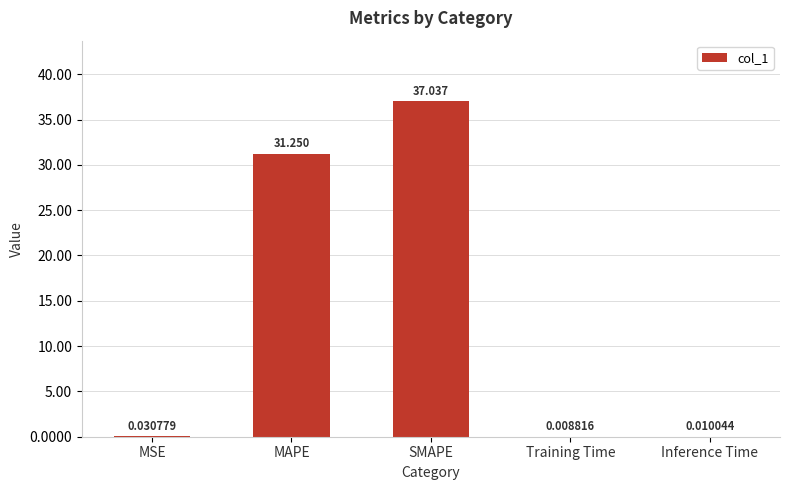

Which has a higher value, SMAPE or MSE?

SMAPE